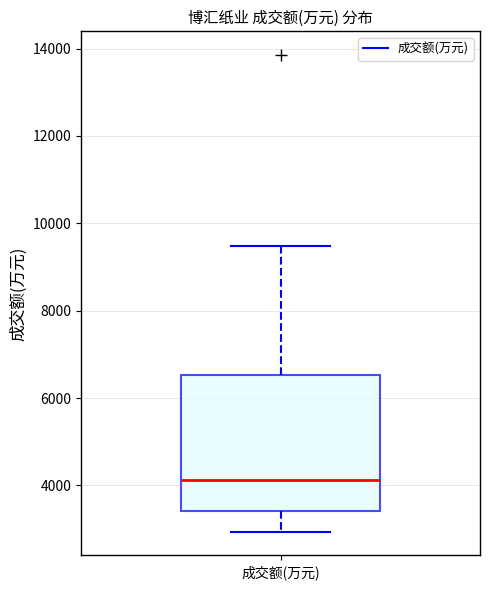

Read this box plot against the y-axis: the position of the median line, the range covered by the box, and the ends of both whiskers. The values are not printed on the chart, so give them approximately, as read against the axis.

median 4200, box 3400 to 6600, whiskers 3000 to 9400